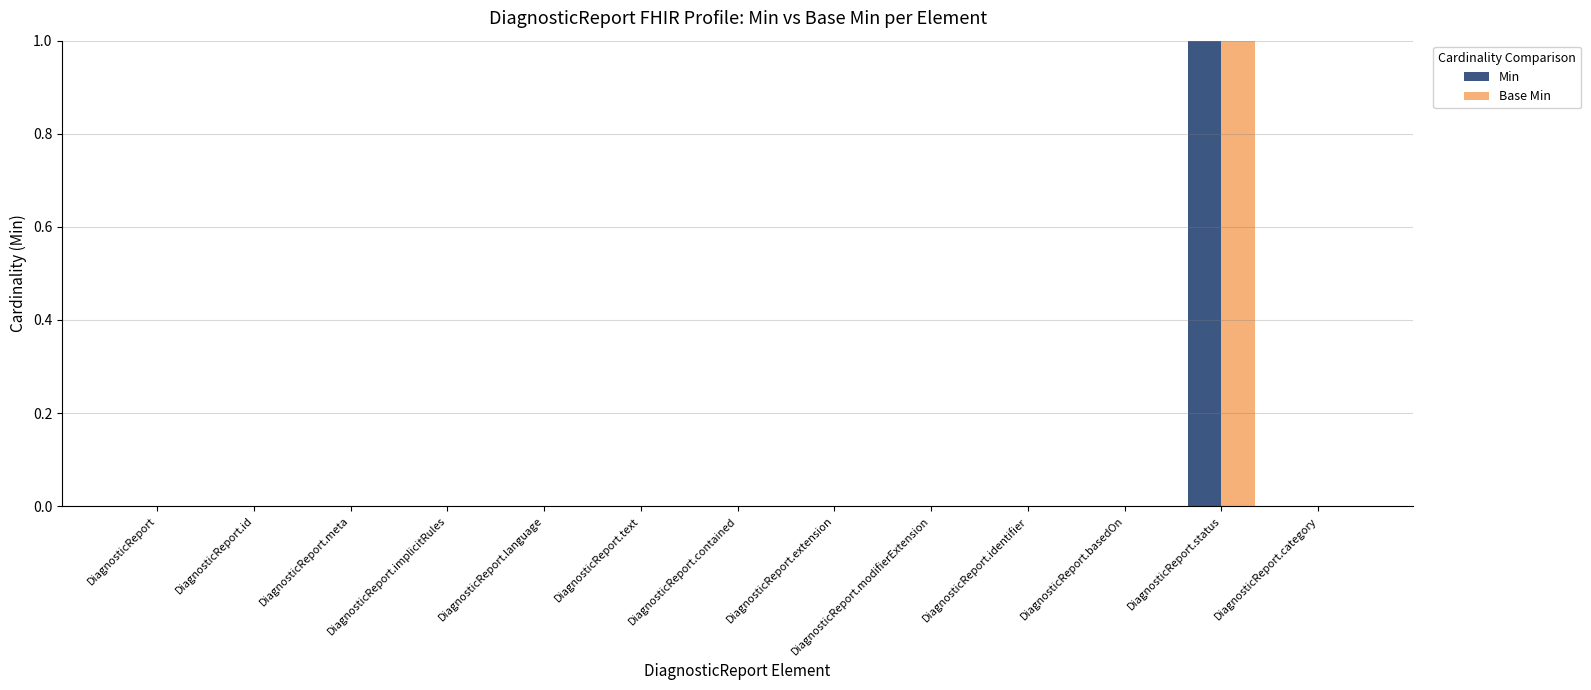

Is the value of Min at DiagnosticReport.modifierExtension greater than the value of Base Min at DiagnosticReport.status?

No